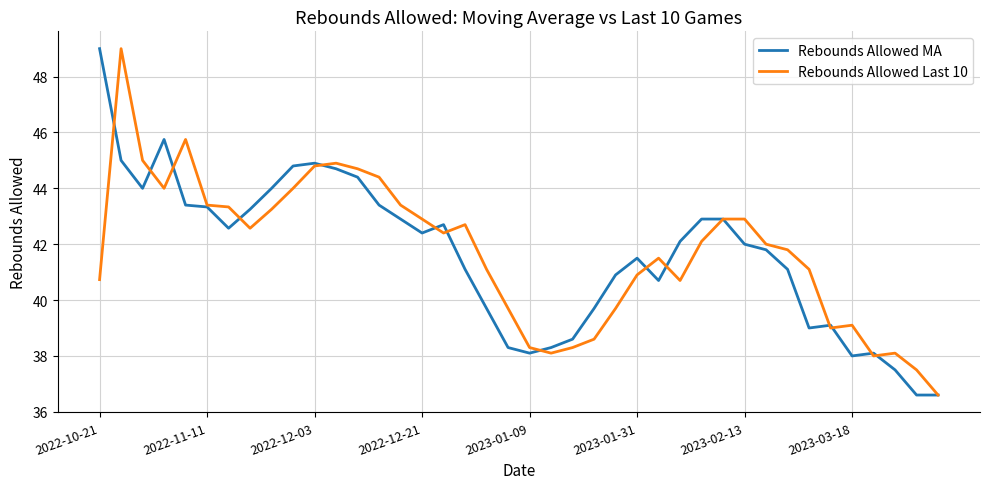

What is the greatest value displayed?

49.0